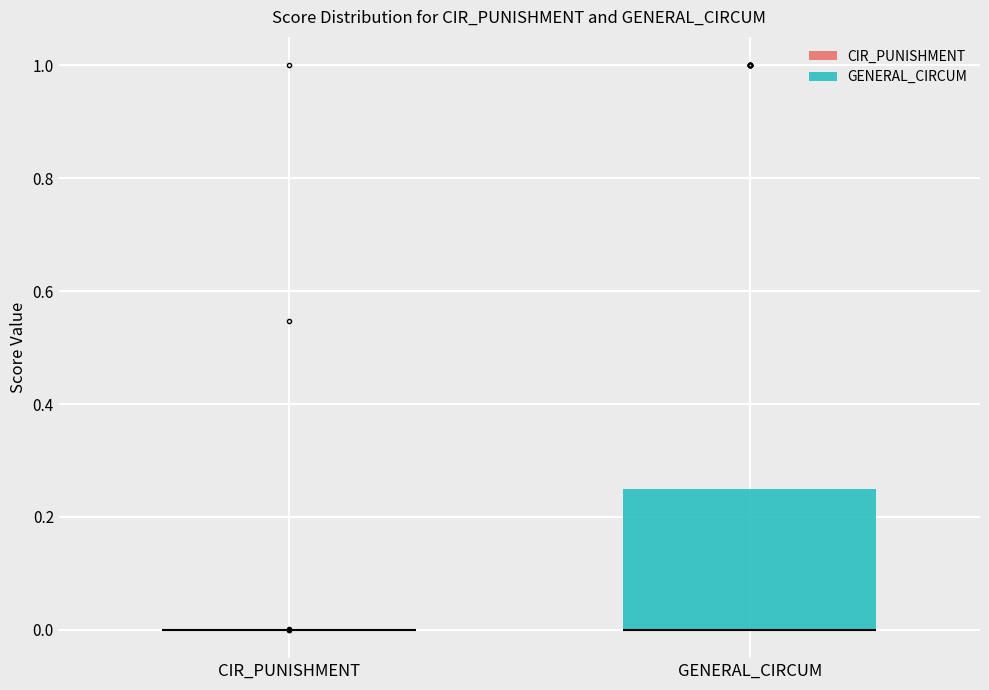

Where is the upper edge of the box for GENERAL_CIRCUM on the y-axis? The values are not printed on the chart, so give them approximately, as read against the axis.

0.26